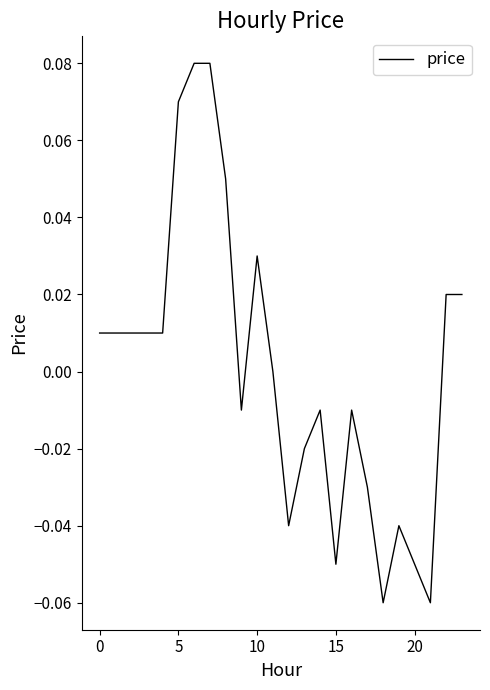

Where is the data nearest to the value 0?

11